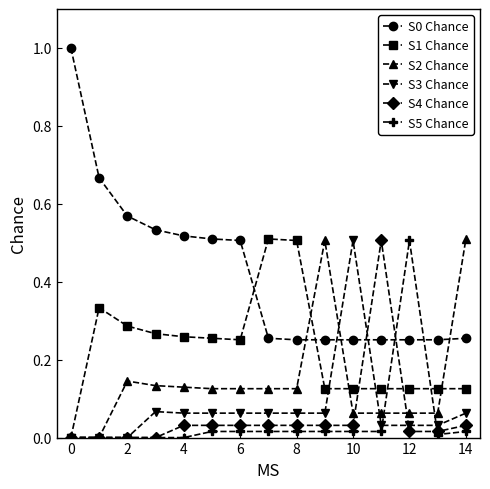

How many data points does each series have?

15